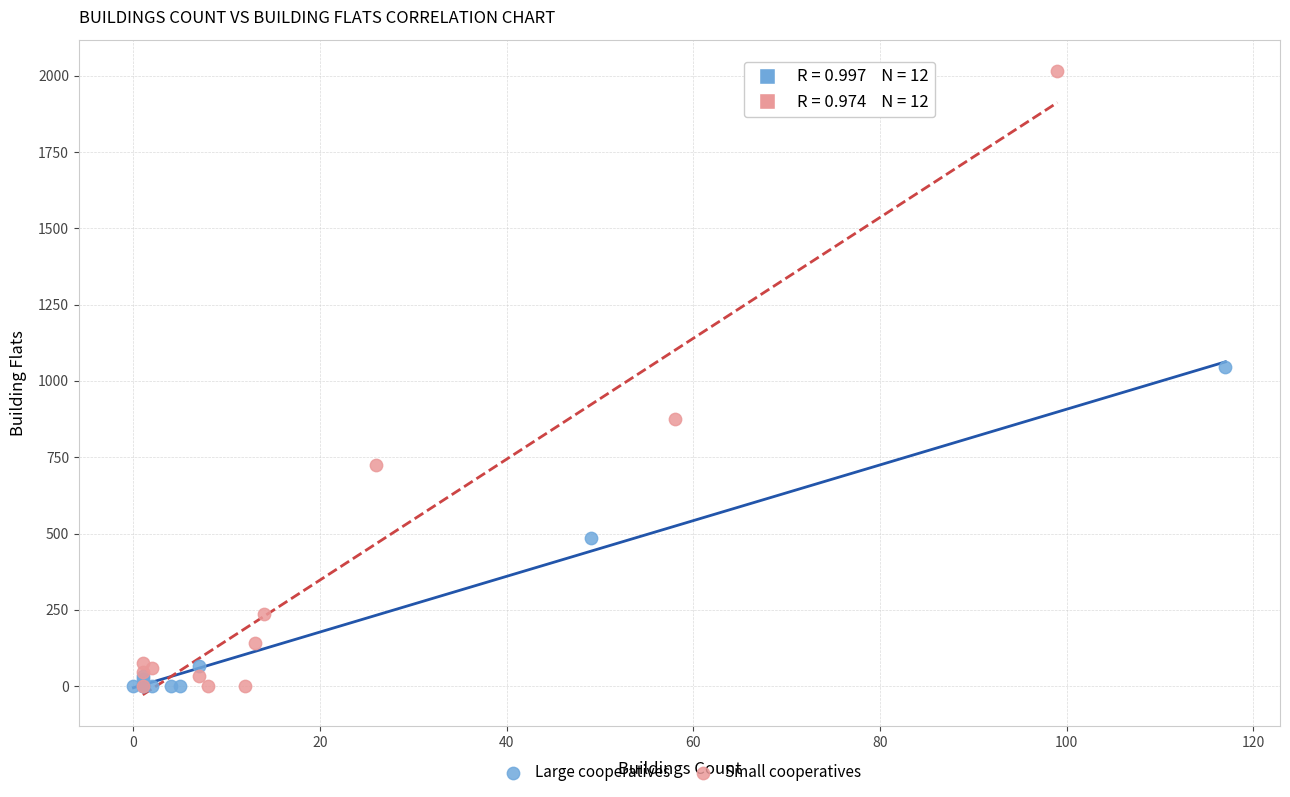

Which series has the largest Y range (max minus min)?

Small cooperatives